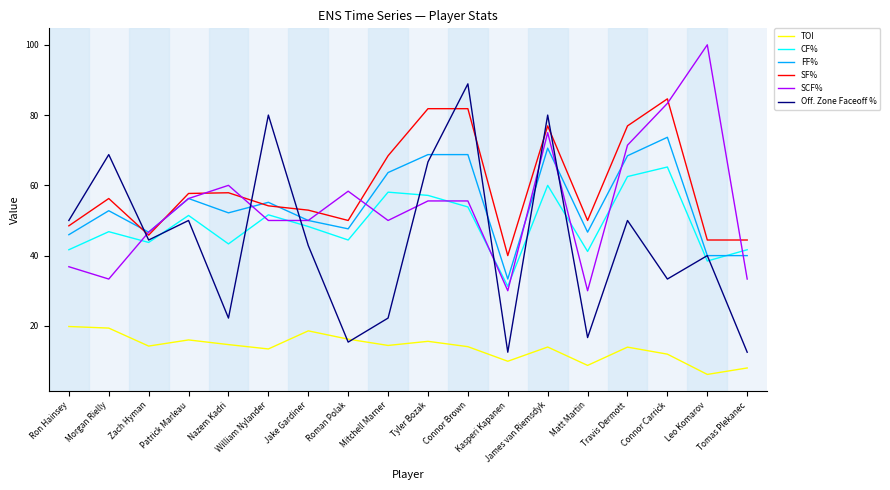

What position from the left is James van Riemsdyk?

13